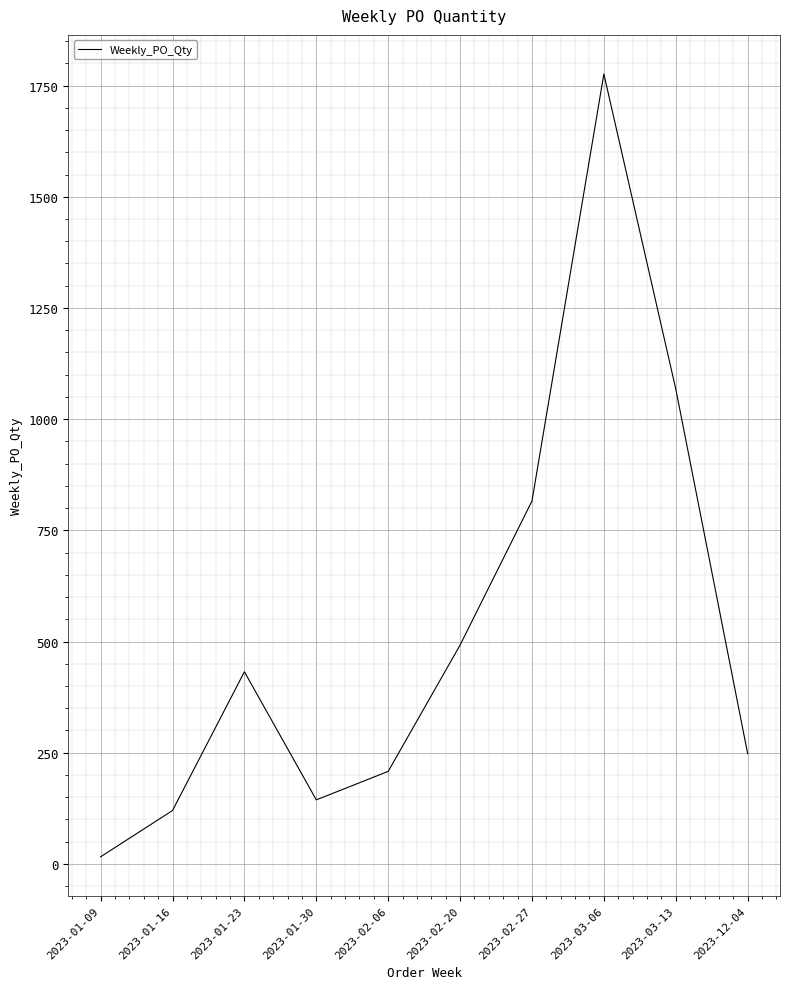

The value at 2023-02-20 is 492. True or false?

True